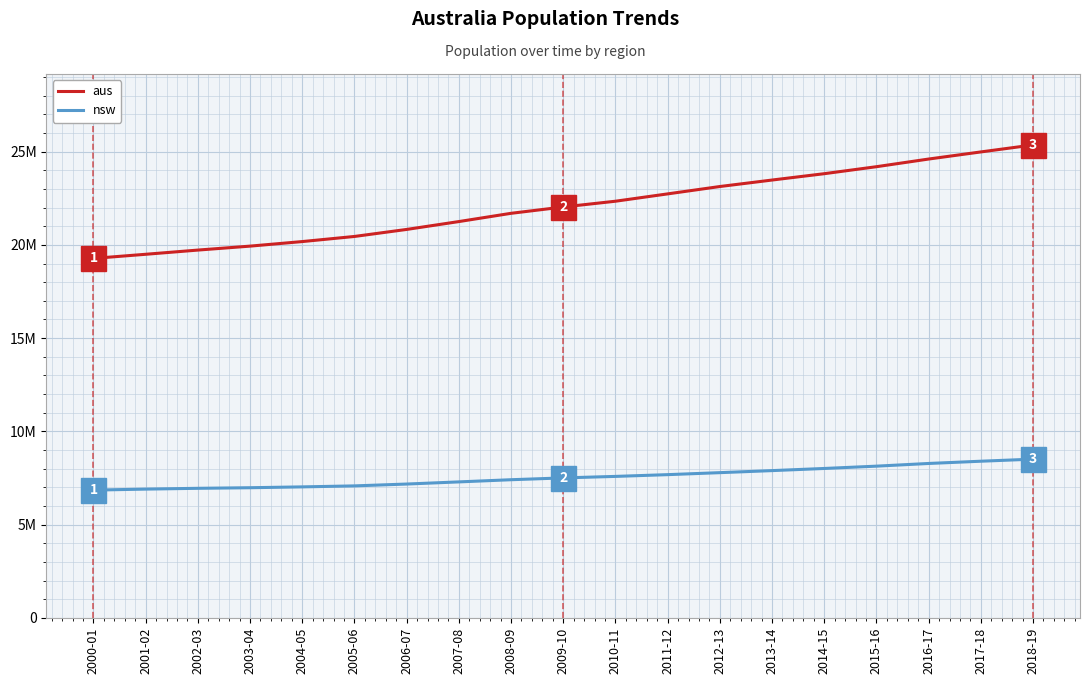

Does the chart have visible grid lines?

Yes